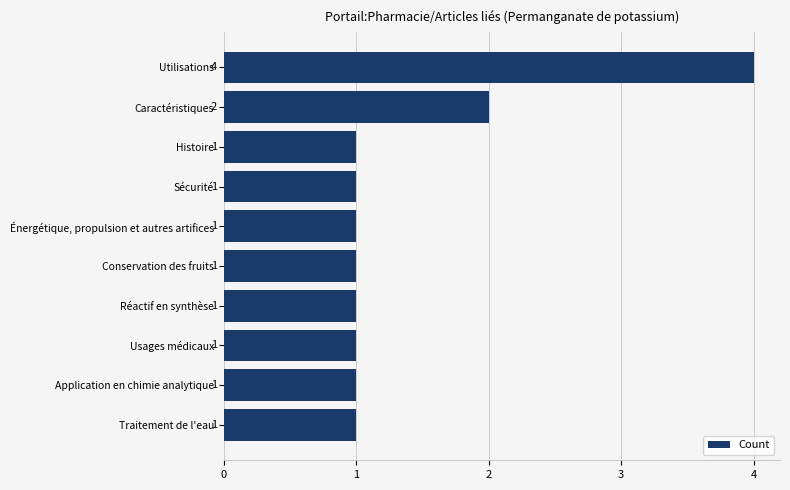

What is the greatest value displayed?

4